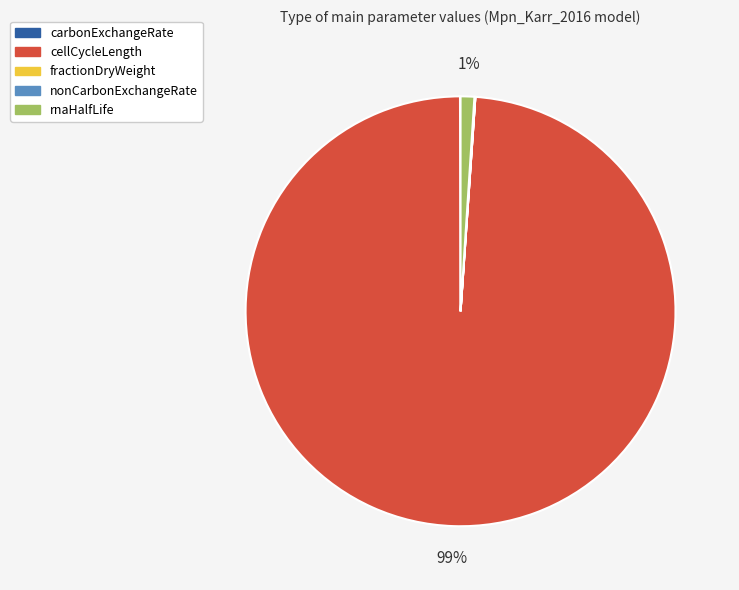

True or false: cellCycleLength accounts for 86% of the total.

False